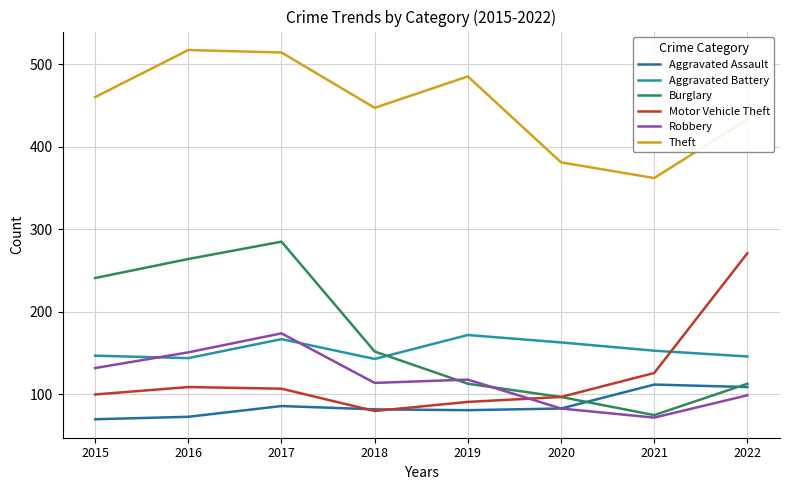

Which series has the largest range (max minus min)?

Burglary